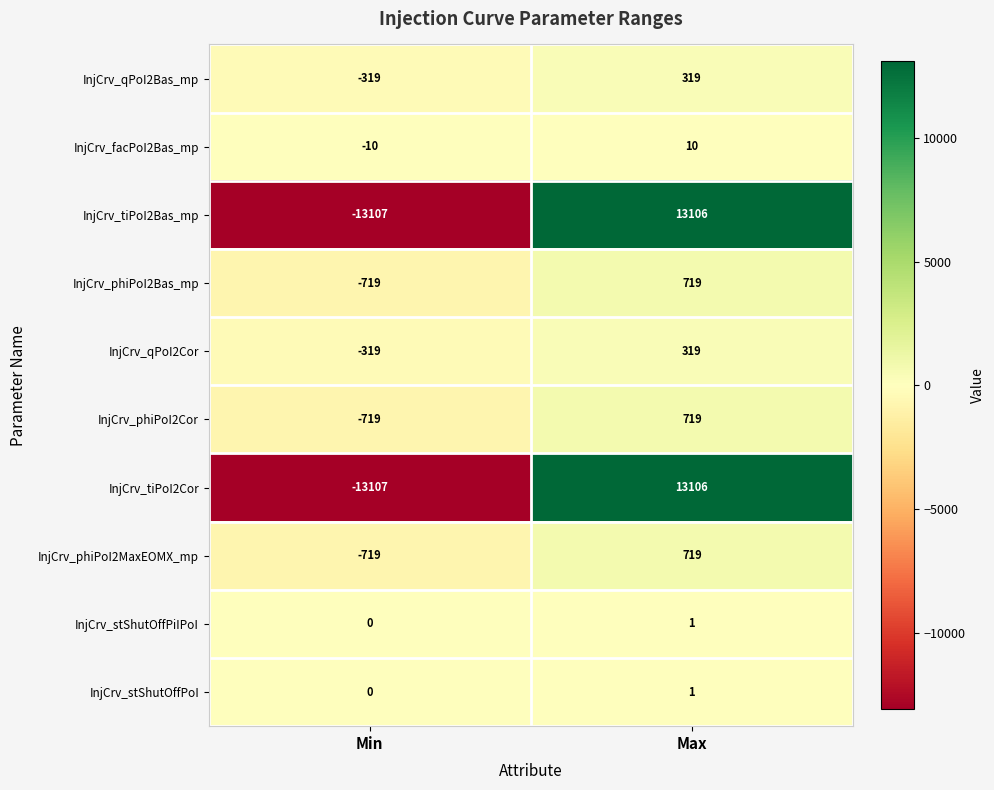

At which category does the chart reach its peak across all series?

Max